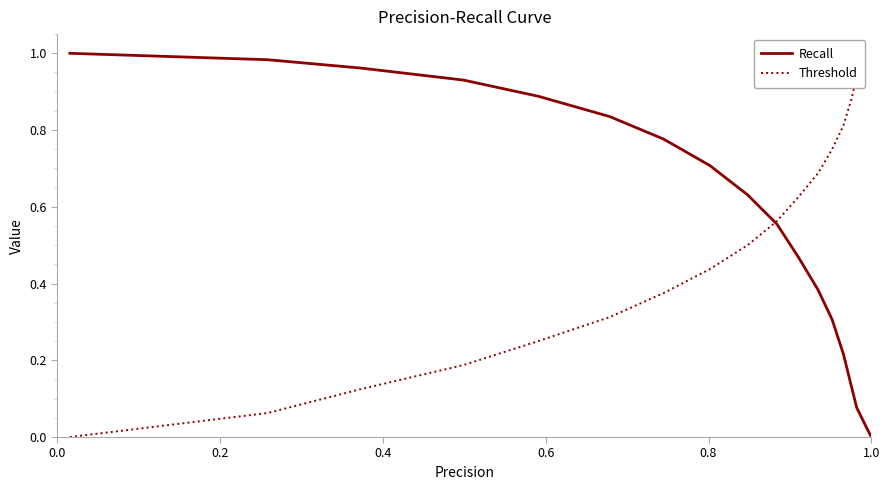

Does the chart display data point markers on the line(s)?

No